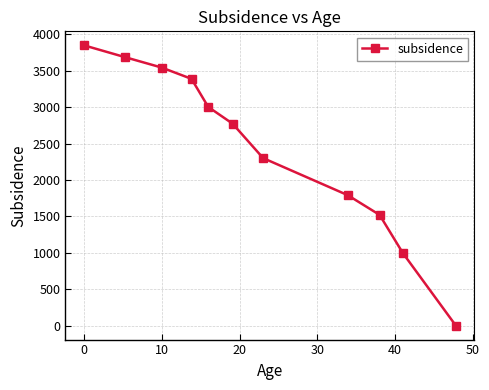

True or false: the data has more than 1 interior local peaks.

False